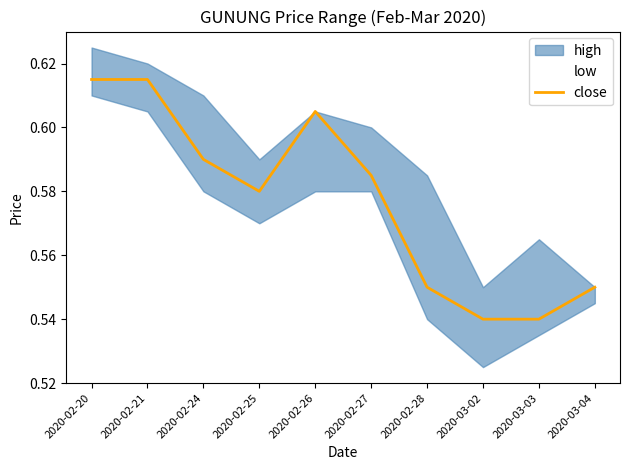

What is the greatest value displayed?

0.6